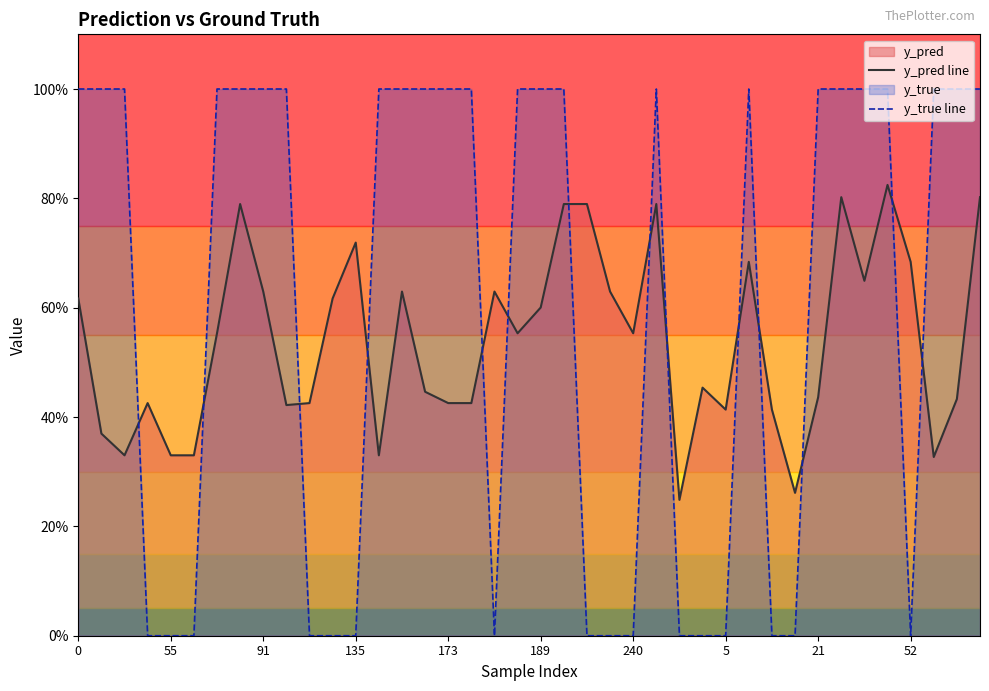

Count the y_true line values in the range 0 to 1.

40